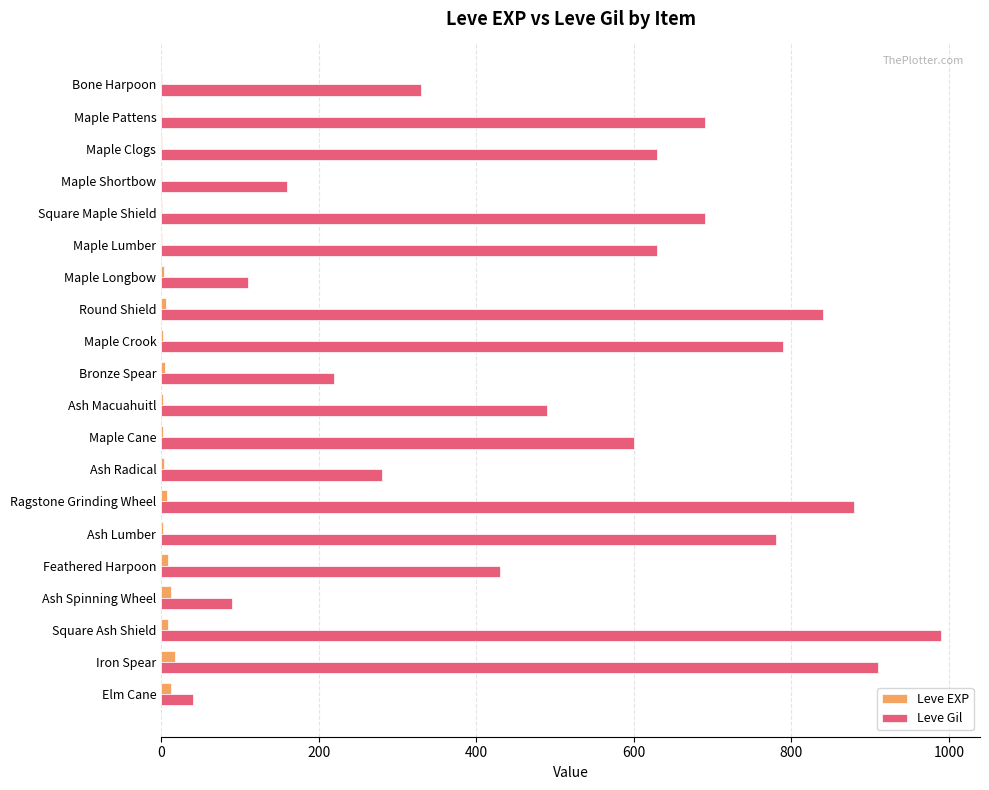

Which series has the widest spread of values?

Leve Gil